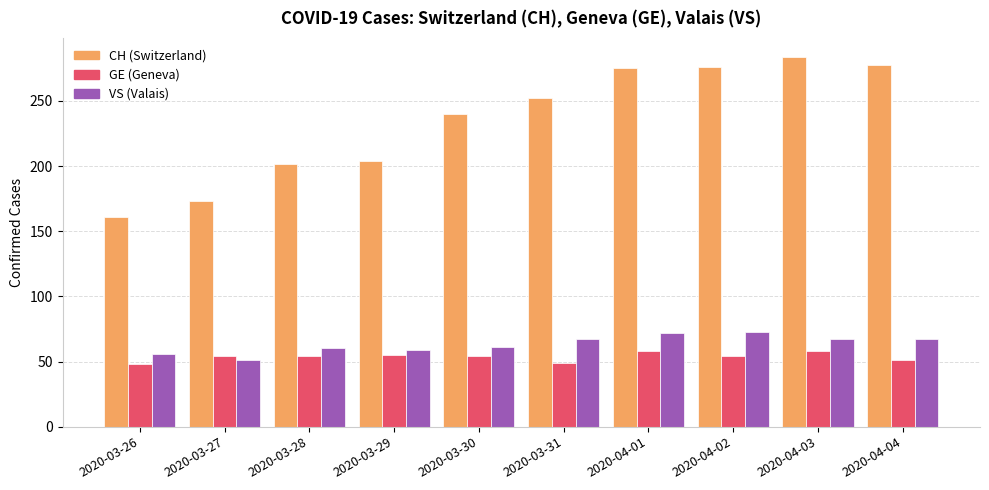

Count the number of data series in this chart.

3